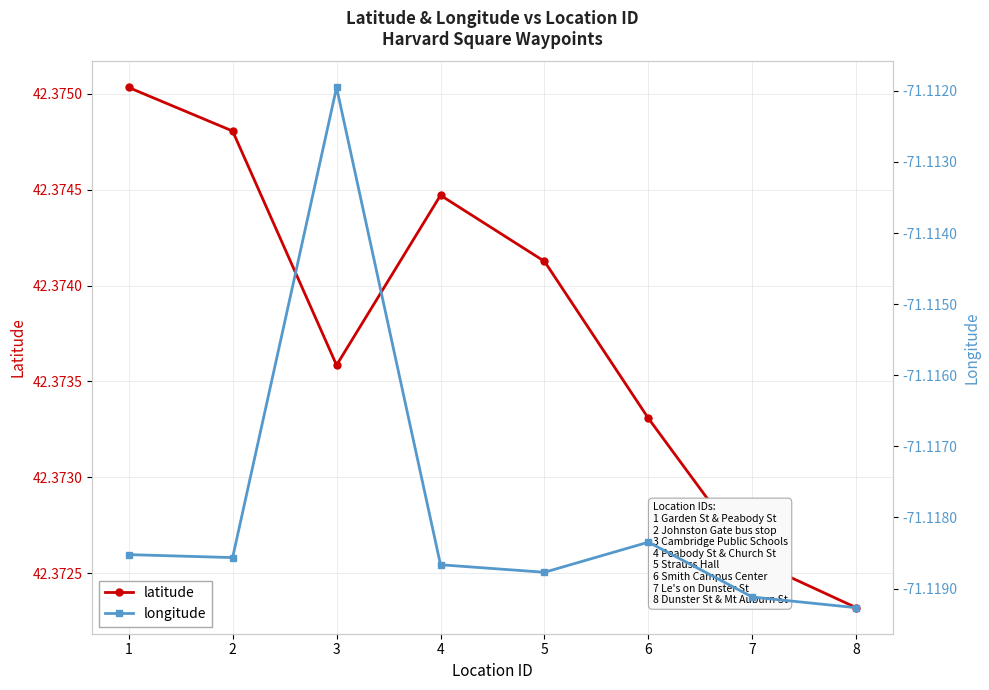

True or false: latitude and longitude intersect in this chart.

False